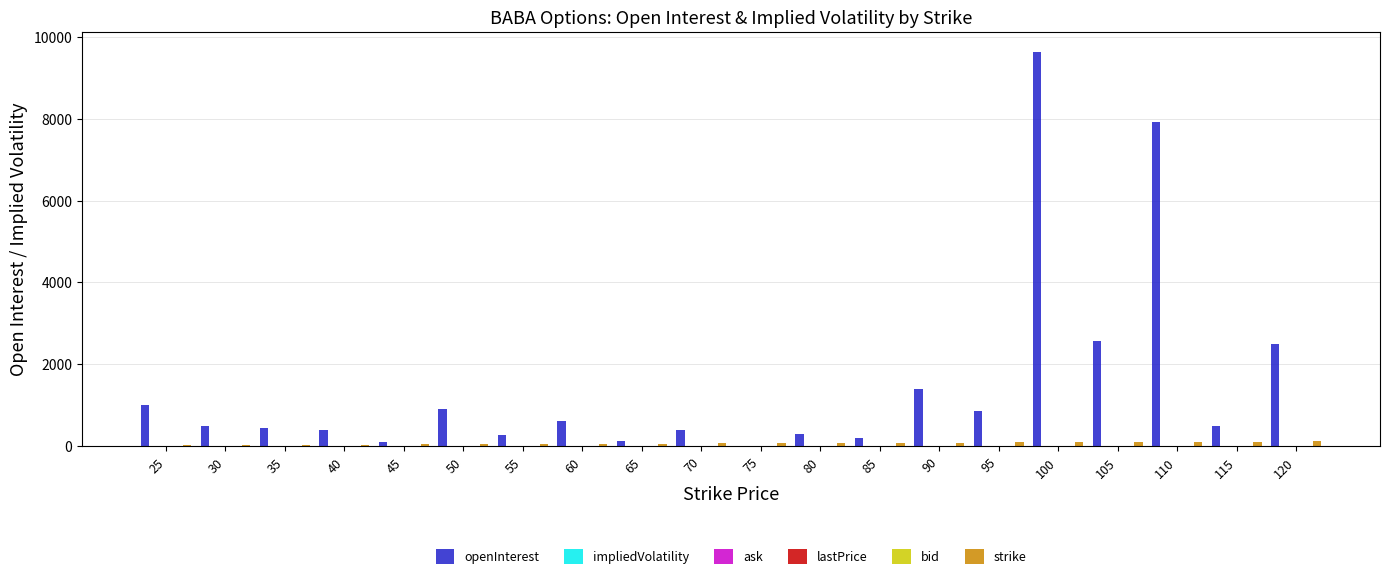

How many groups of bars are there?

20